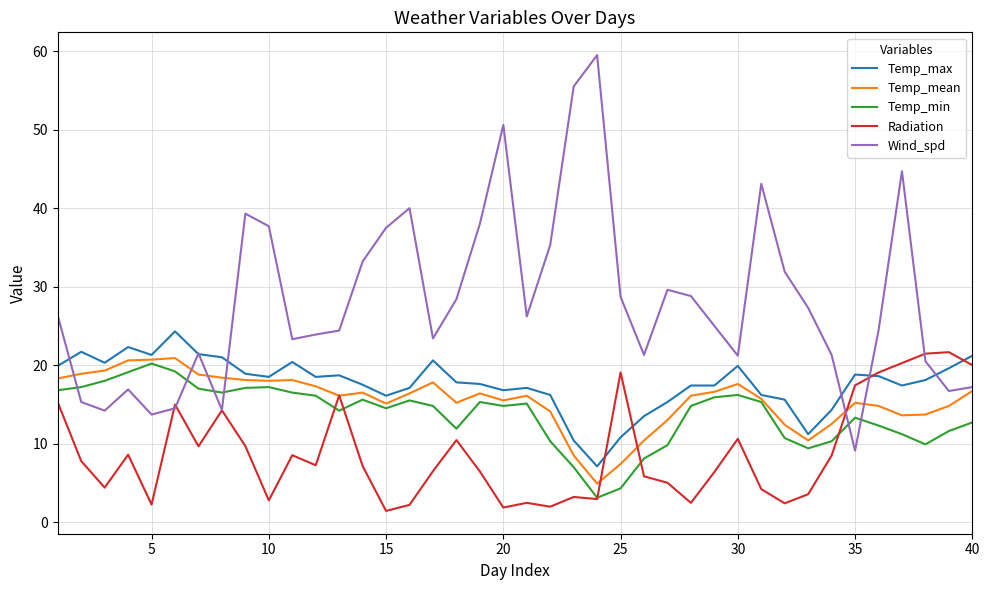

What is the lowest value of the Temp_min series?

3.1